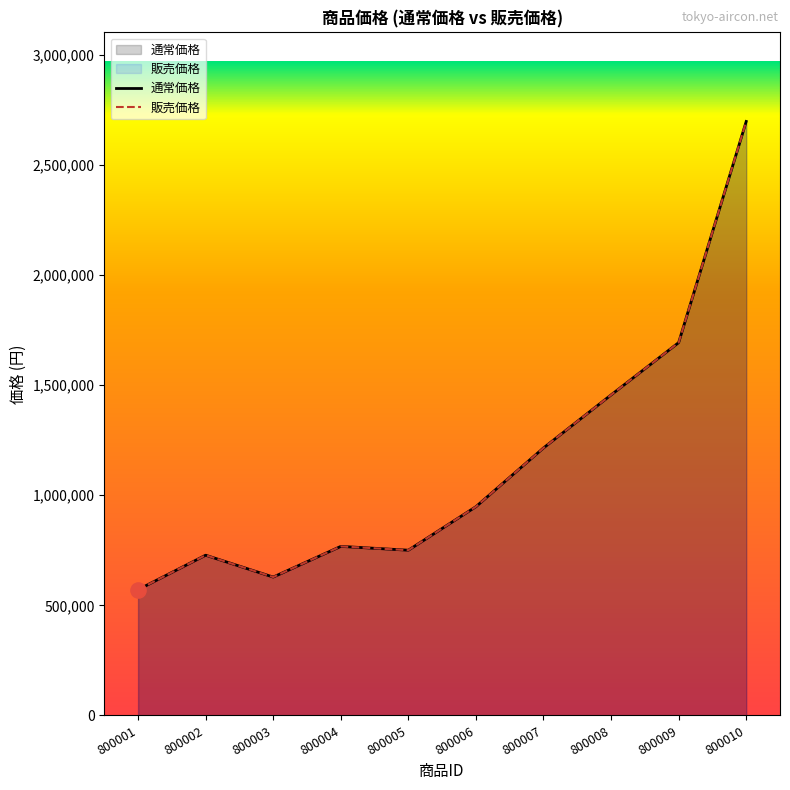

Which series contains the highest Y value?

通常価格